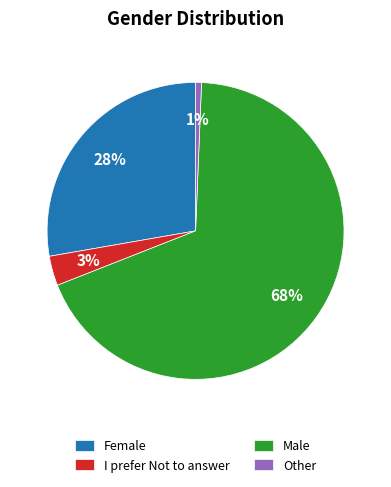

The Female slice represents 28% of the pie. True or false?

True